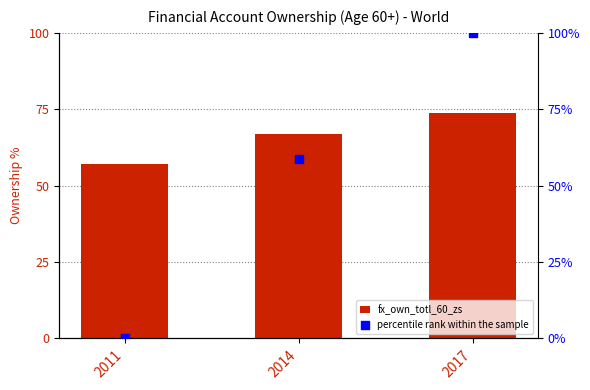

Which series reaches the maximum Y coordinate?

percentile rank within the sample